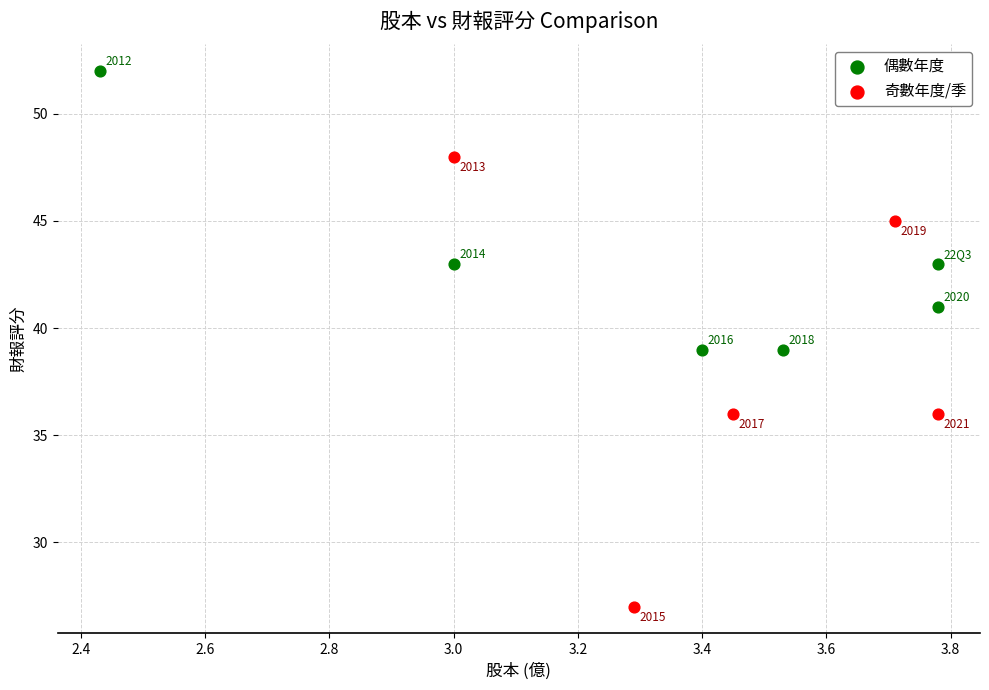

Which series has the widest spread of Y values?

奇數年度/季